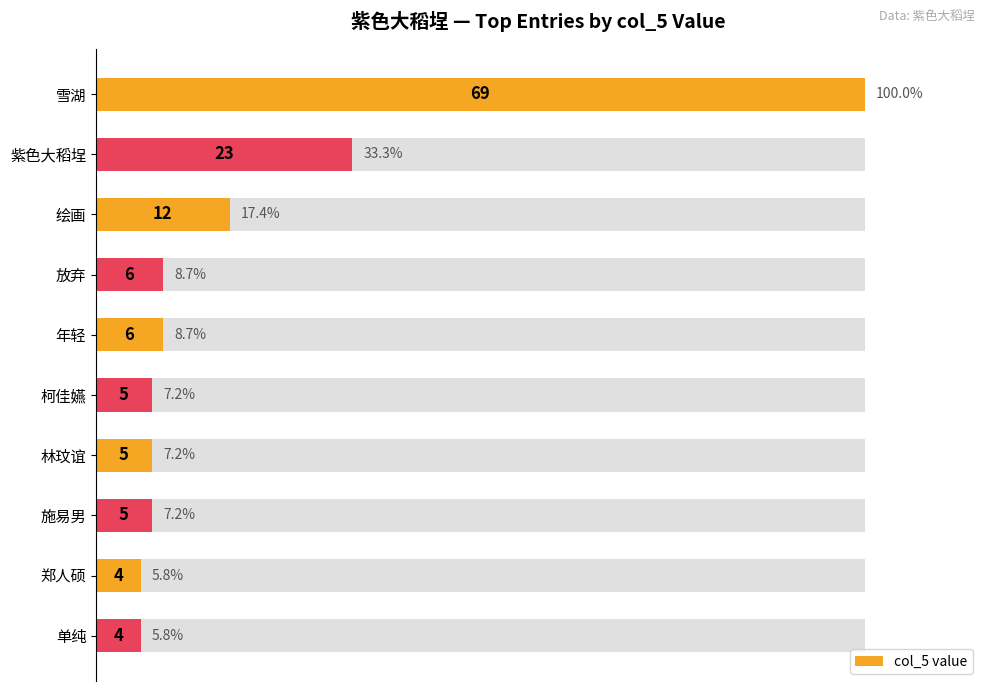

Between 单纯 and 紫色大稻埕, which is larger?

紫色大稻埕